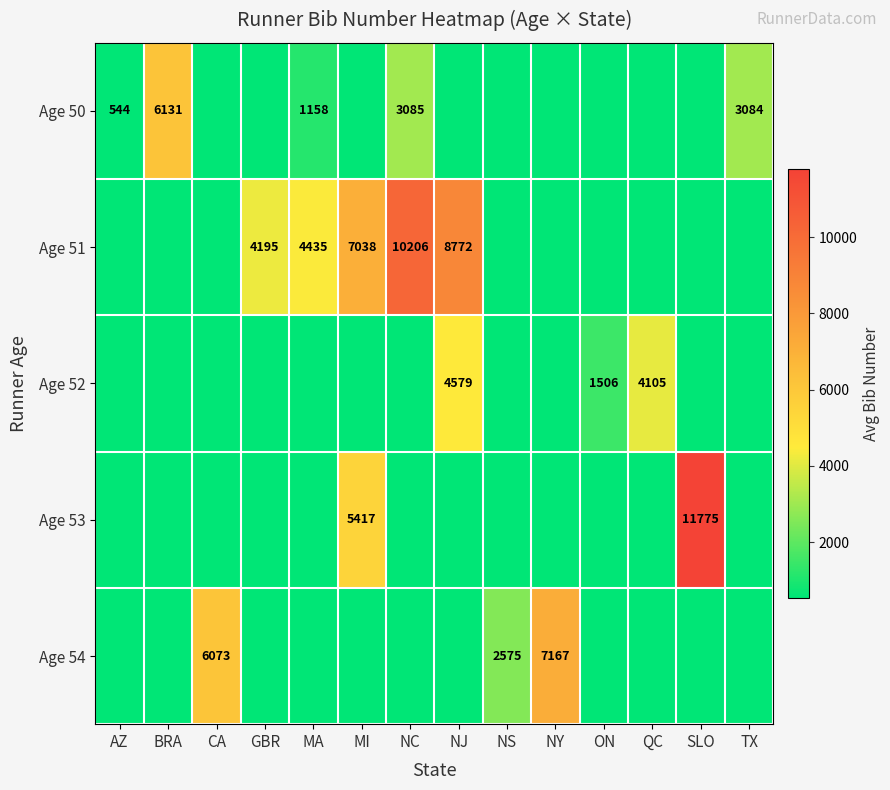

What is the difference between the Age 51 values at GBR and MI?

2843